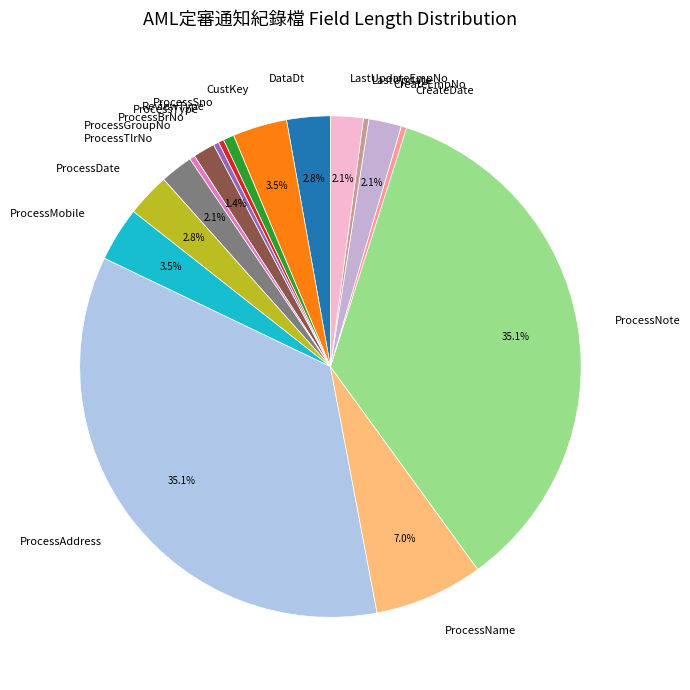

To the nearest percent, what is the average slice percentage?

6%